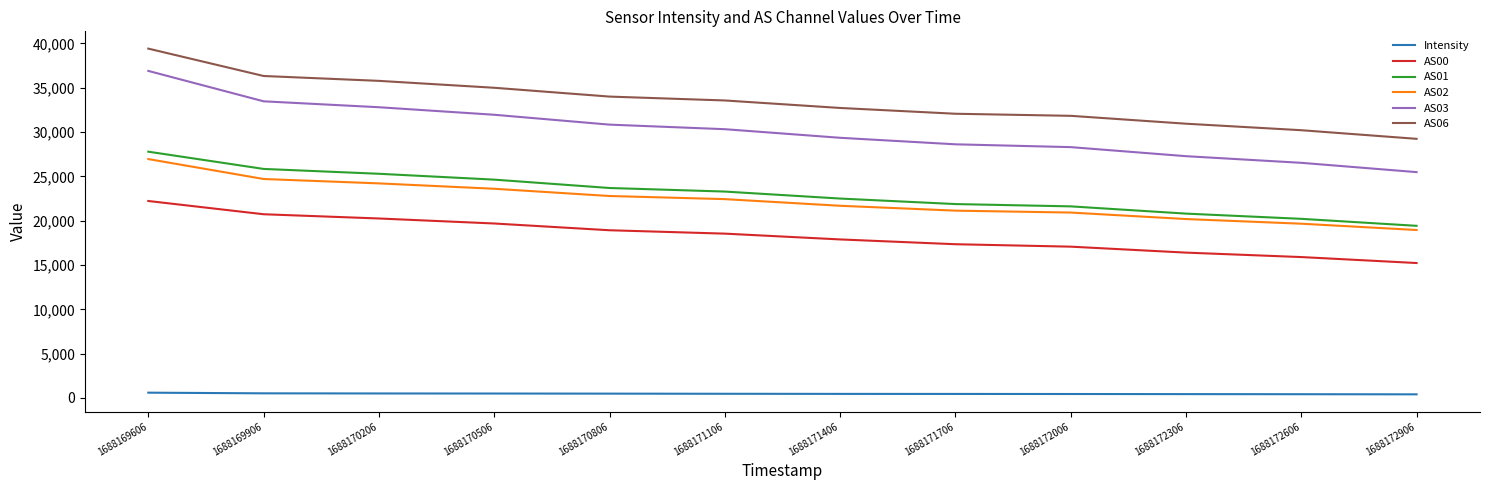

Which category has the highest value in the AS03 series?

1688169606